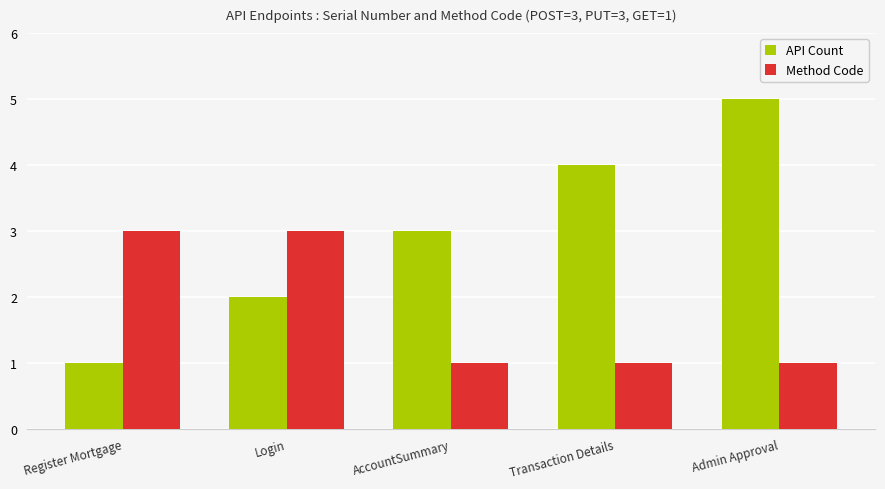

At which category is the sum across all series the highest?

Admin Approval